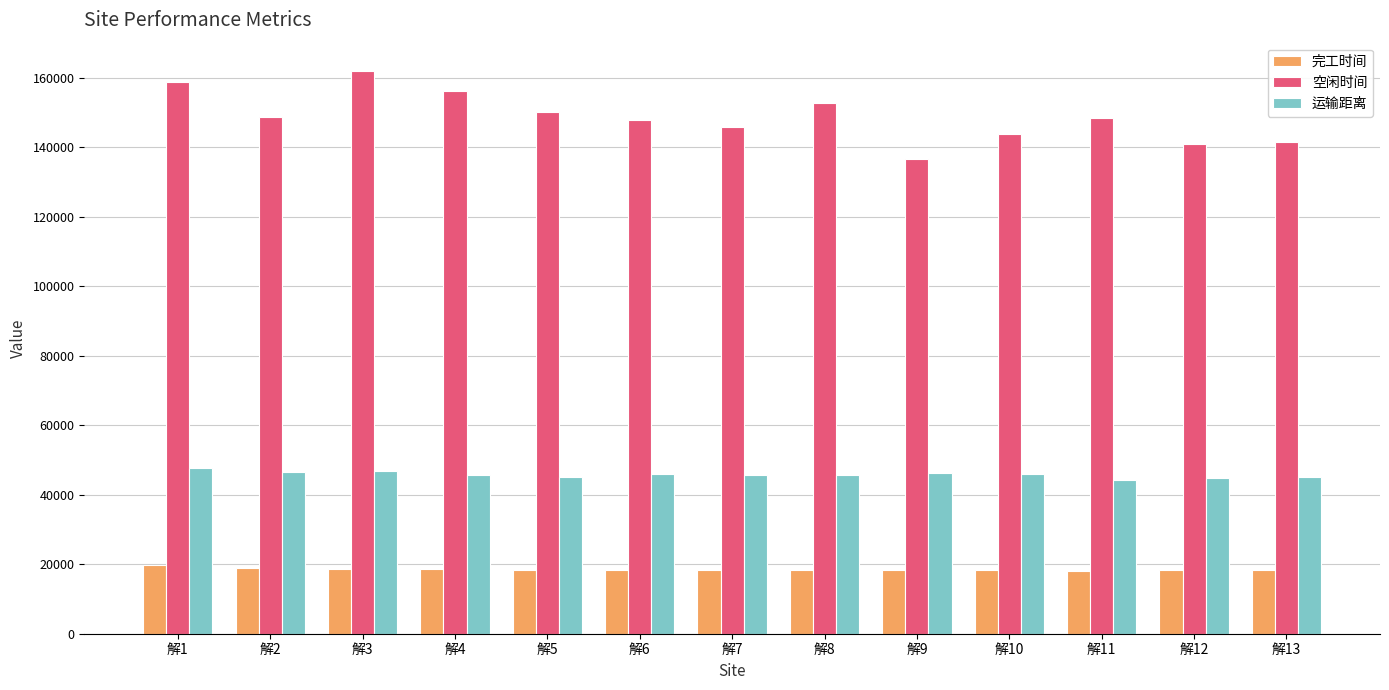

What is the difference between the 完工时间 values at 解13 and 解8?

68.5